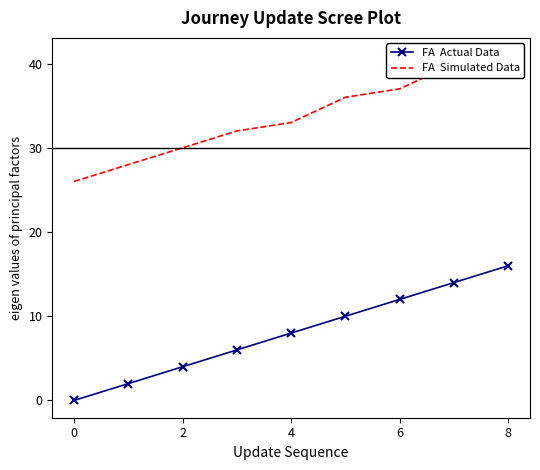

True or false: FA  Simulated Data and FA  Actual Data cross at least once.

False